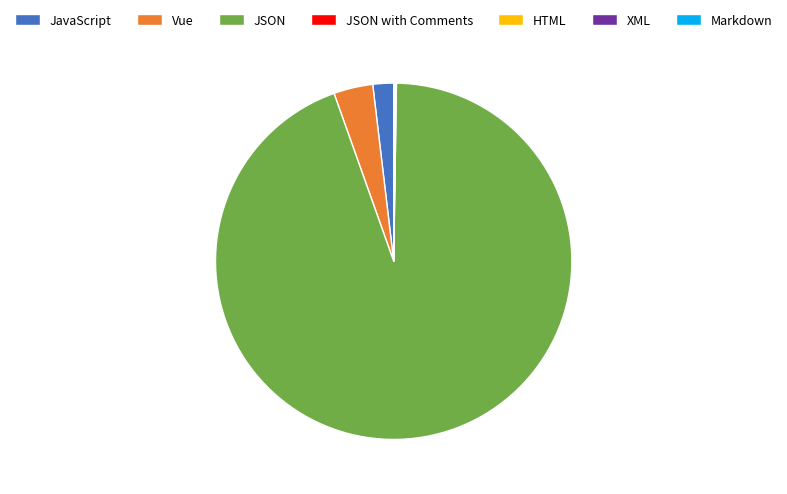

Which category has the biggest portion of the pie?

JSON